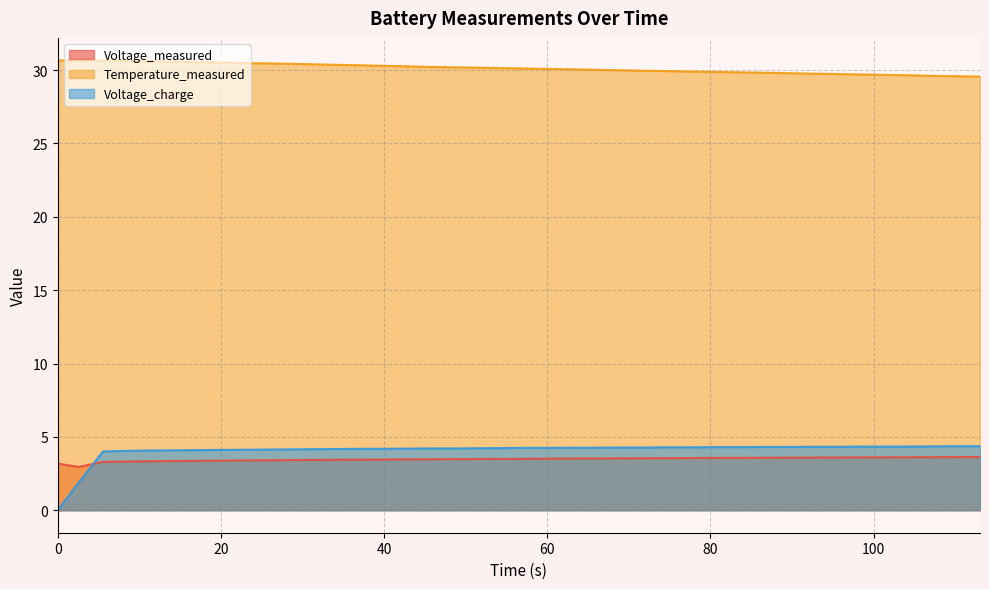

Reading right to left, list all the values displayed in this chart.

Voltage_measured: 3.6	3.6	3.6	3.6	3.6	3.6	3.6	3.6	3.6	3.6	3.6	3.6	3.6	3.6	3.5	3.5	3.5	3.5	3.5	3.5	3.5	3.5	3.5	3.5	3.5	3.5	3.4	3.4	3.4	3.4	3.4	3.4	3.4	3.4	3.4	3.3	3.3	3.3	3.0	3.2
Temperature_measured: 29.6	29.6	29.6	29.7	29.7	29.7	29.7	29.8	29.8	29.8	29.9	29.9	29.9	29.9	30.0	30.0	30.0	30.1	30.1	30.1	30.1	30.2	30.2	30.2	30.3	30.3	30.3	30.4	30.4	30.4	30.5	30.5	30.5	30.6	30.6	30.6	30.6	30.6	30.6	30.7
Voltage_charge: 4.4	4.4	4.4	4.3	4.3	4.3	4.3	4.3	4.3	4.3	4.3	4.3	4.3	4.3	4.3	4.3	4.3	4.3	4.2	4.2	4.2	4.2	4.2	4.2	4.2	4.2	4.2	4.2	4.2	4.1	4.1	4.1	4.1	4.1	4.1	4.1	4.0	4.0	1.9	0.0